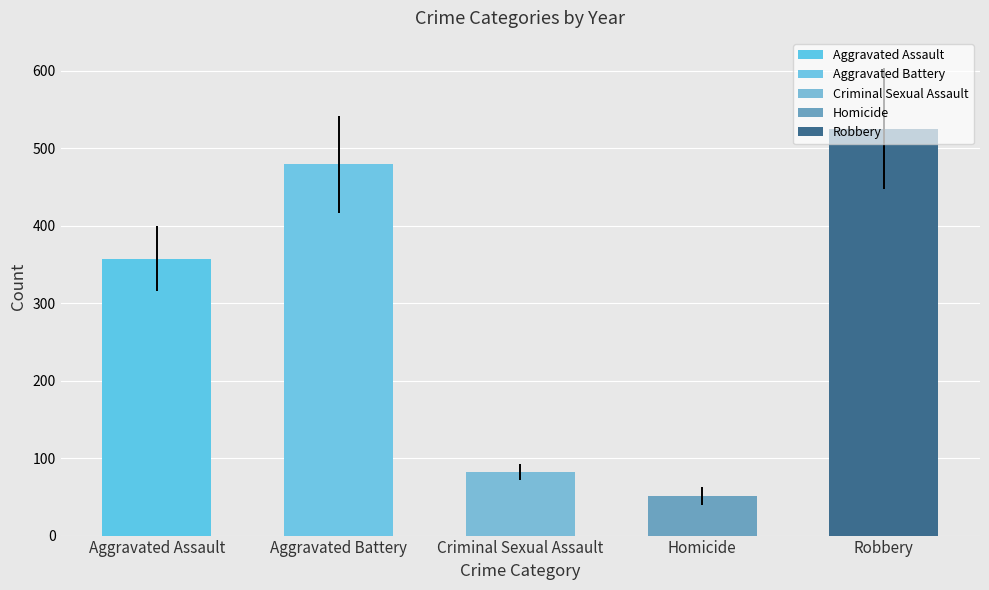

Reading left to right, what are all the values shown in this chart?

Aggravated Assault: 2015=261	2016=347	2017=325	2018=325	2019=368	2020=377	2021=373	2022=386	2023=403	2024=410
Aggravated Battery: 2015=406	2016=570	2017=529	2018=489	2019=489	2020=557	2021=496	2022=355	2023=448	2024=455
Criminal Sexual Assault: 2015=91	2016=69	2017=80	2018=101	2019=93	2020=76	2021=66	2022=76	2023=83	2024=85
Homicide: 2015=41	2016=67	2017=69	2018=48	2019=45	2020=62	2021=58	2022=37	2023=36	2024=46
Robbery: 2015=559	2016=670	2017=609	2018=572	2019=467	2020=534	2021=417	2022=409	2023=524	2024=495